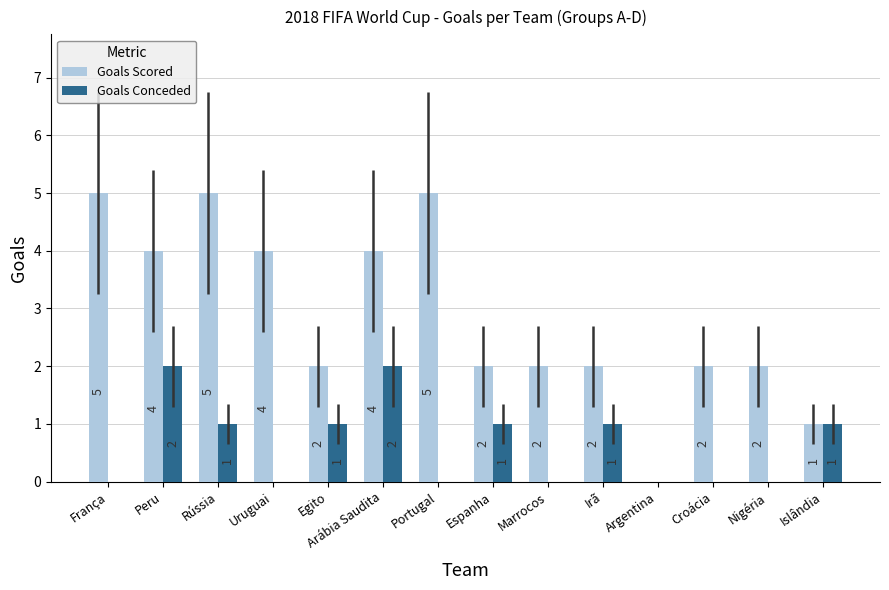

What is the average value of the Goals Conceded series?

1